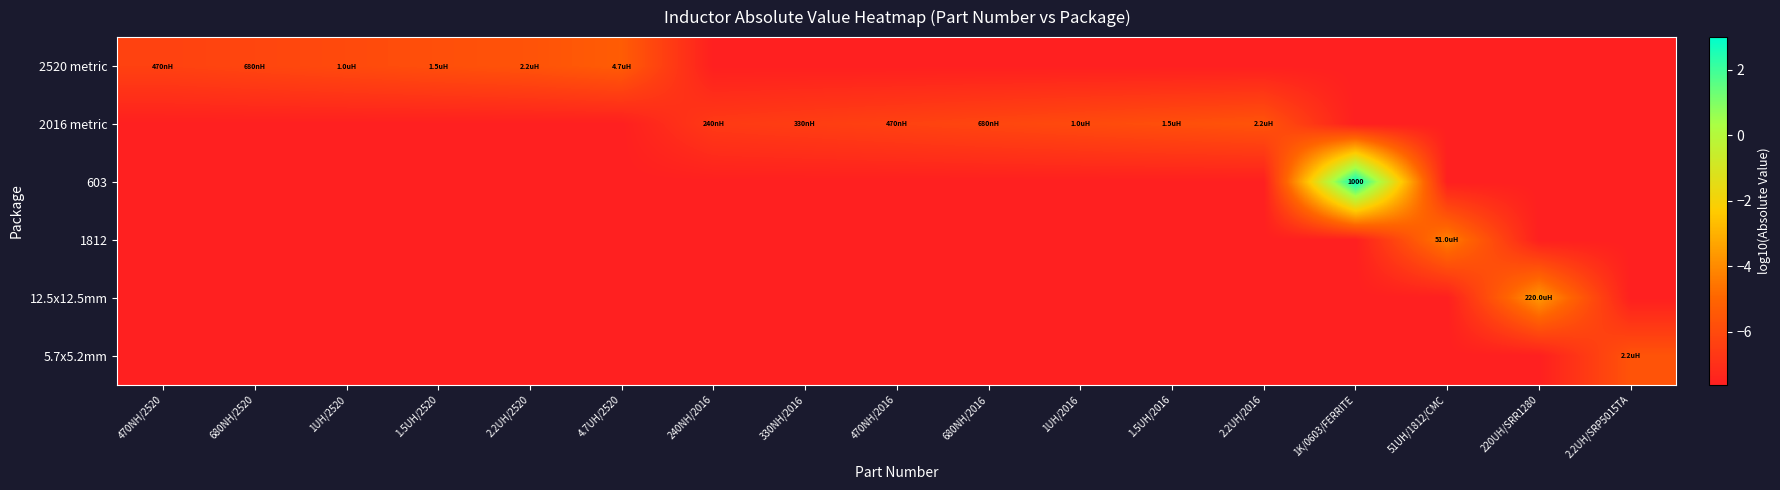

At which label does 603 first exceed -7?

1K/0603/FERRITE